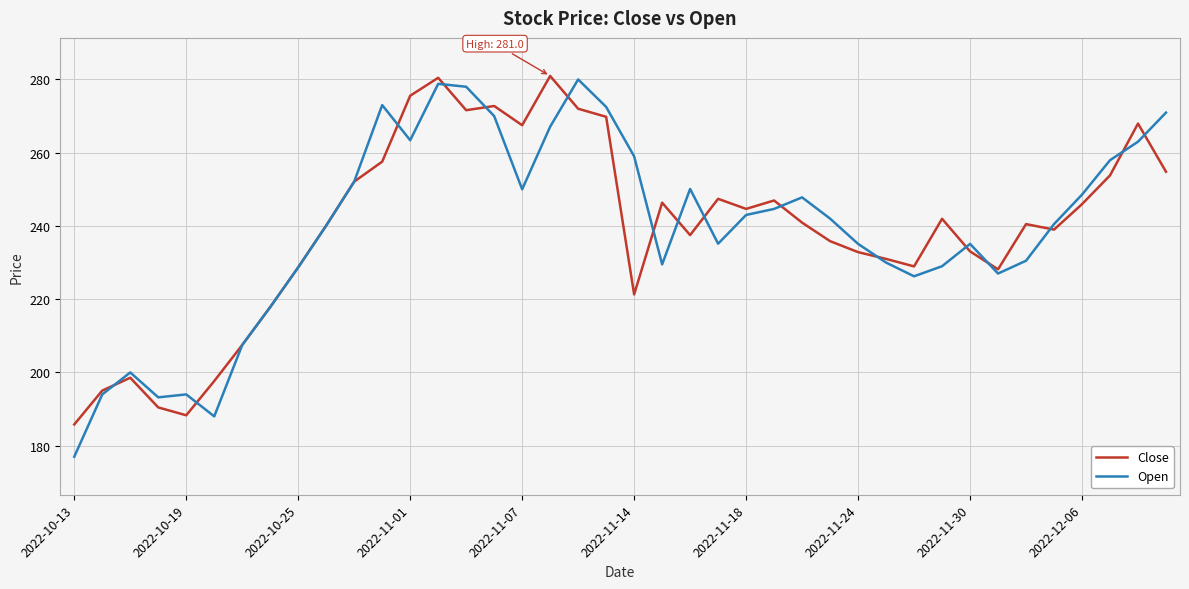

What is the minimum value shown in the chart?

177.0